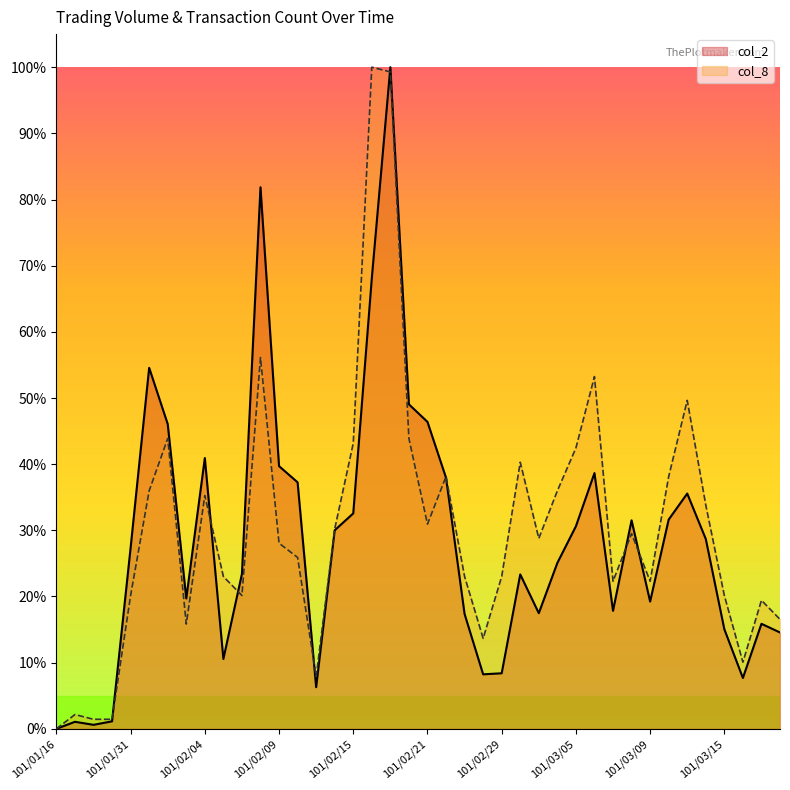

At 101/03/09, list the series in order from largest to smallest.

col_8, col_2